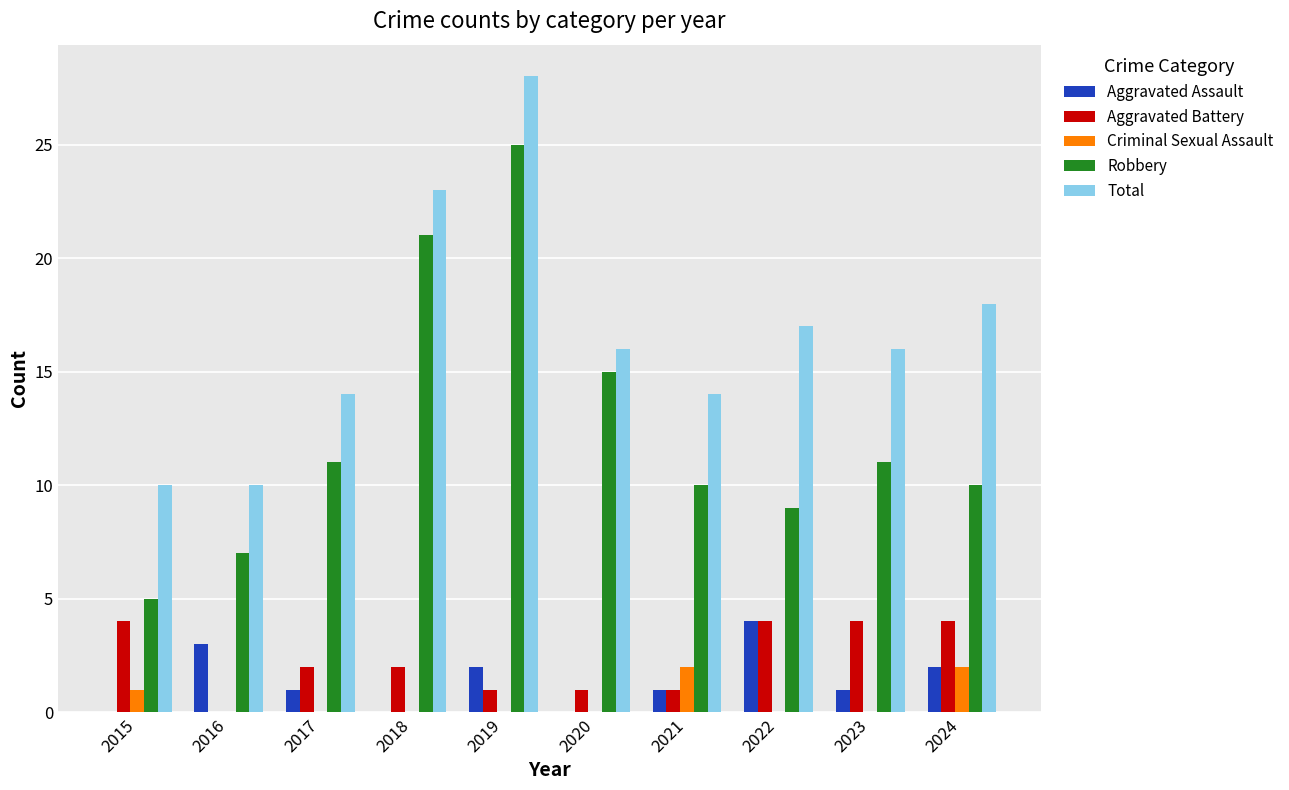

Where does the Aggravated Assault series first go above 1?

2016